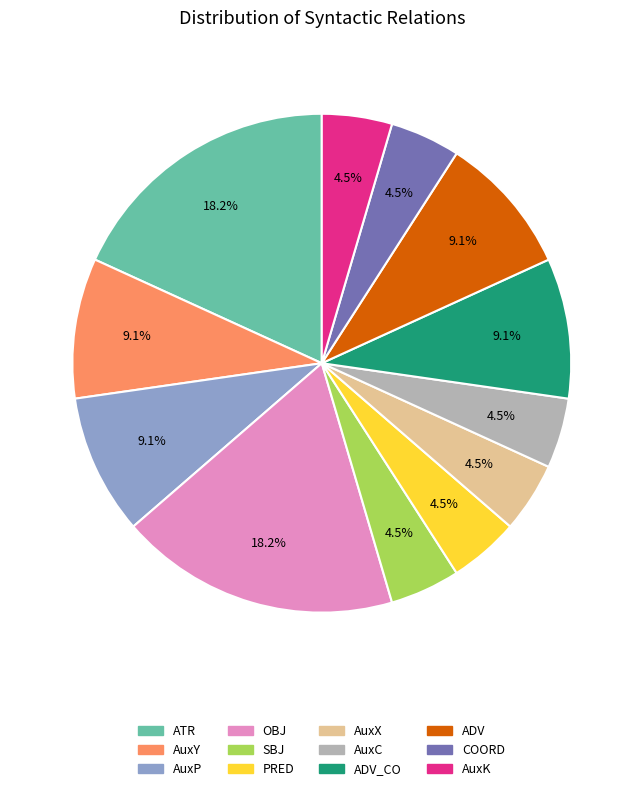

Is there any slice that represents more than half of the pie?

No